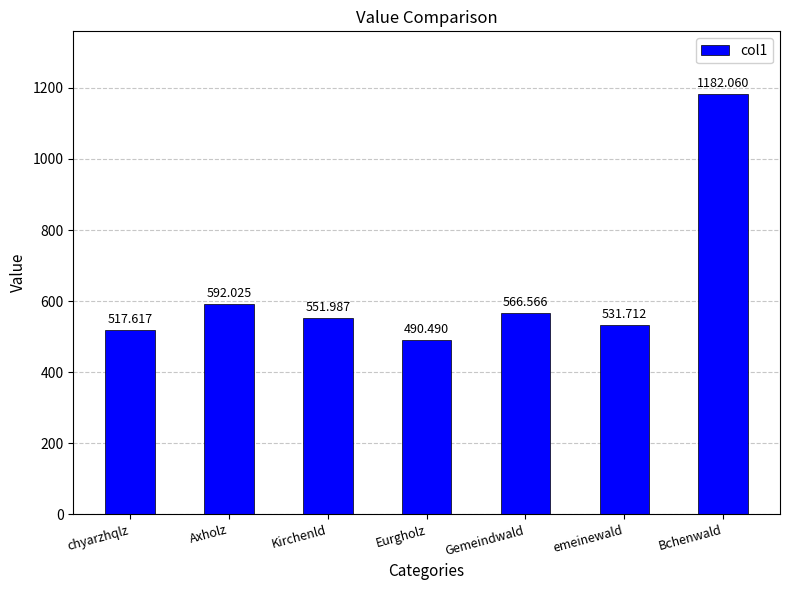

Does the chart contain stacked bars?

No